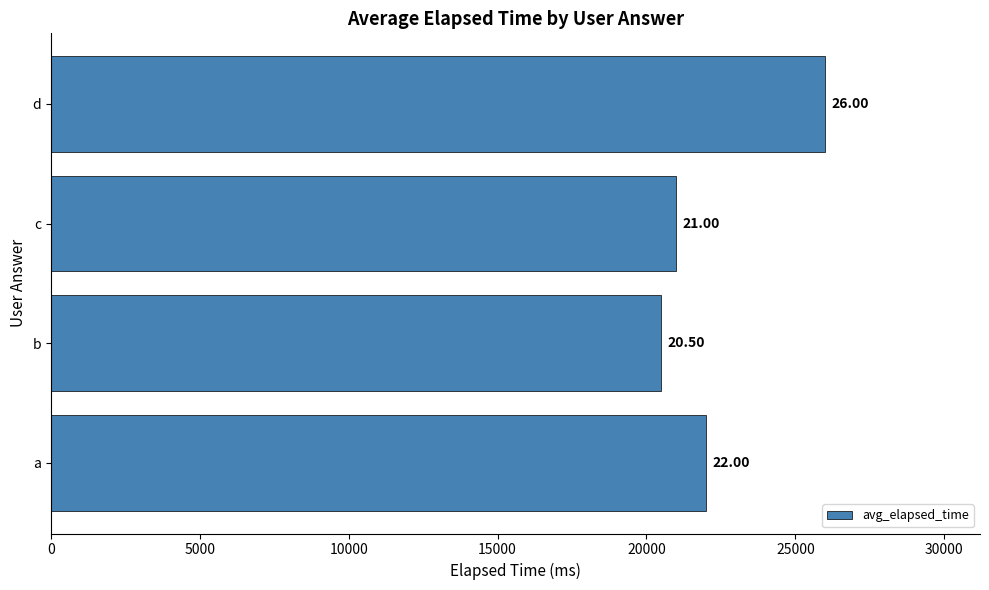

How many bars are there in total?

4